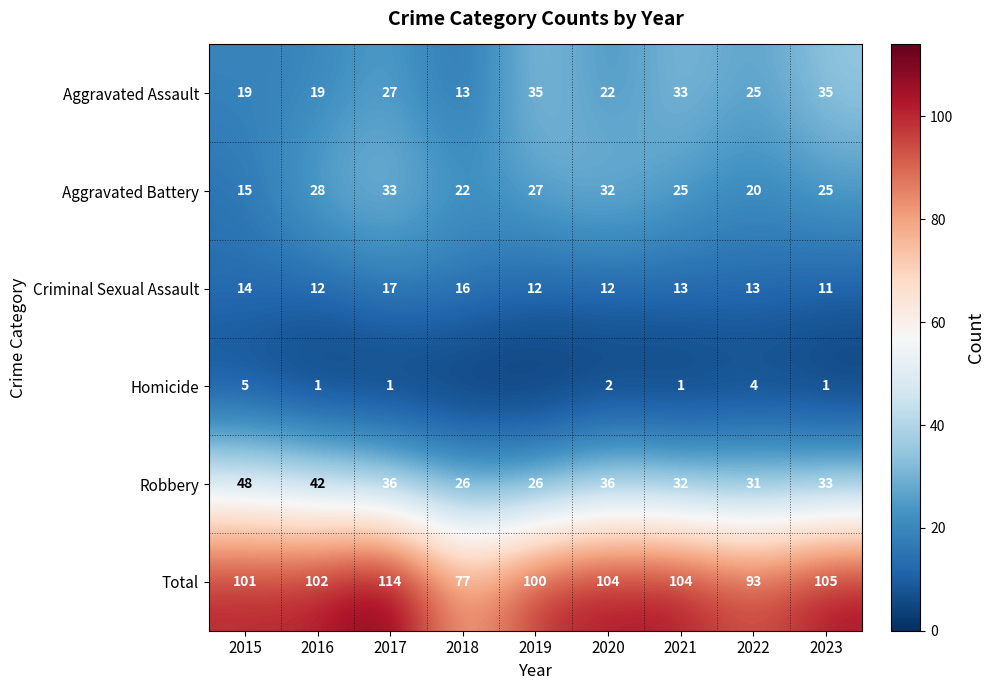

The Aggravated Assault series shows 8 at 2015. True or false?

False